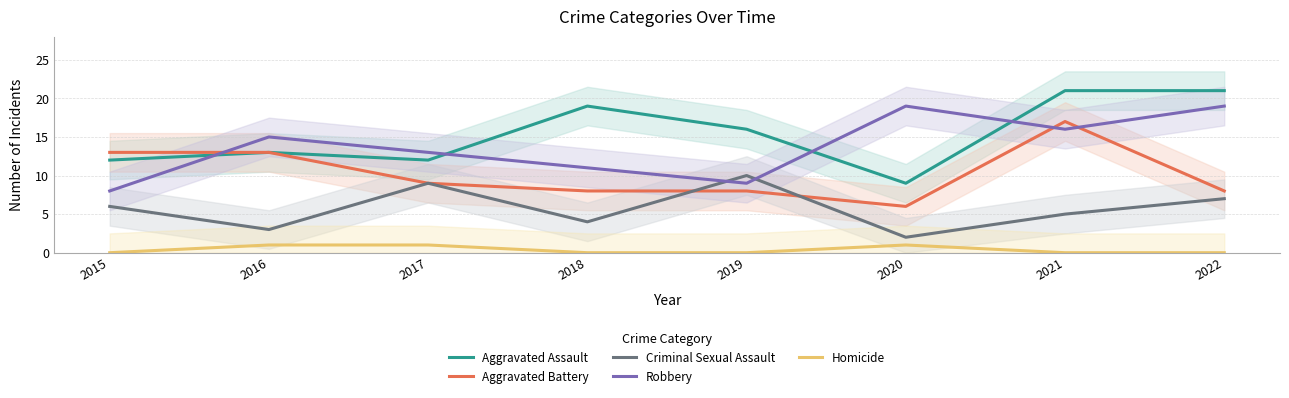

How many Robbery values are between 11 and 19?

6